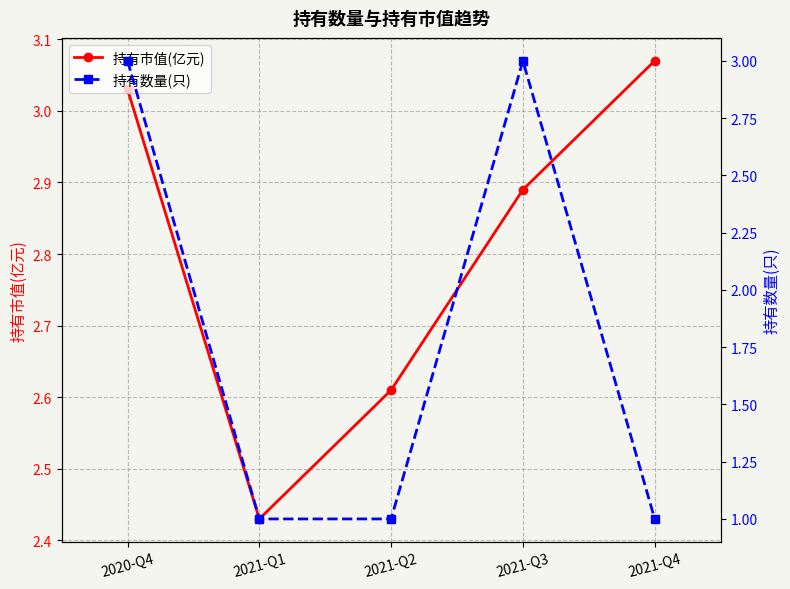

True or false: 持有数量(只) and 持有市值(亿元) cross at least once.

True